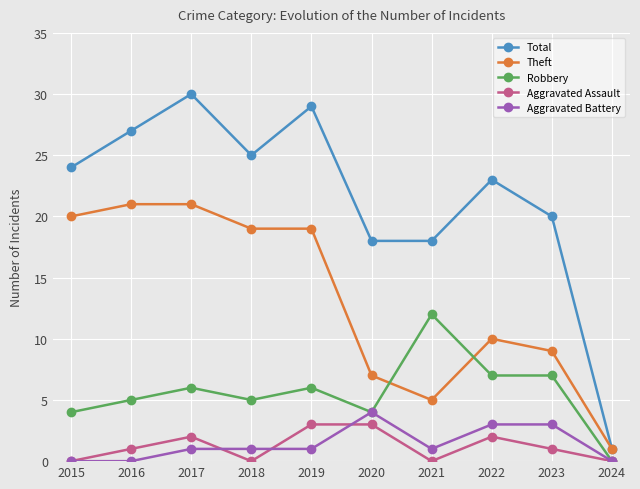

True or false: Total and Robbery intersect in this chart.

False